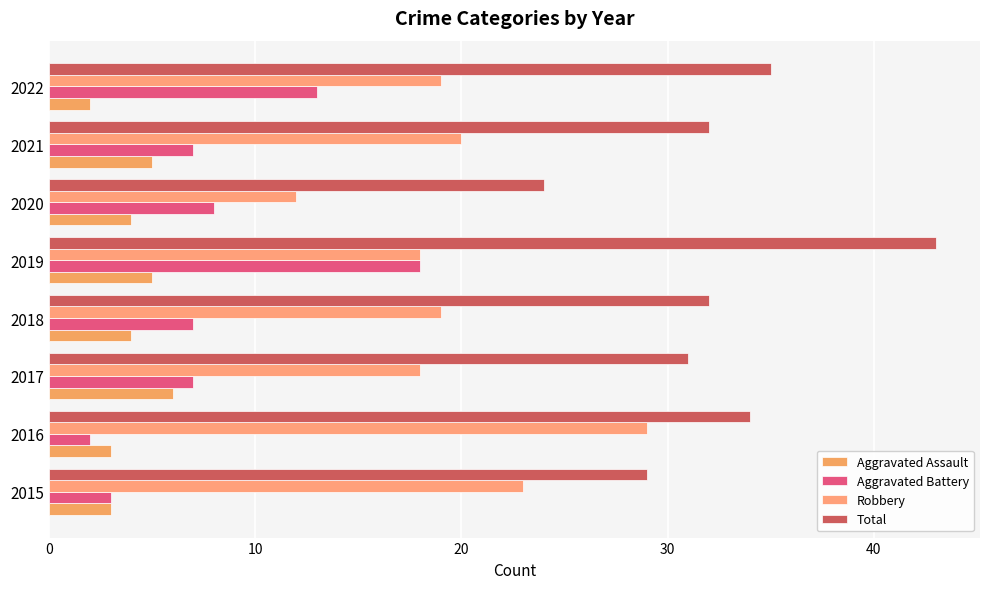

Count the number of categories in the chart.

8